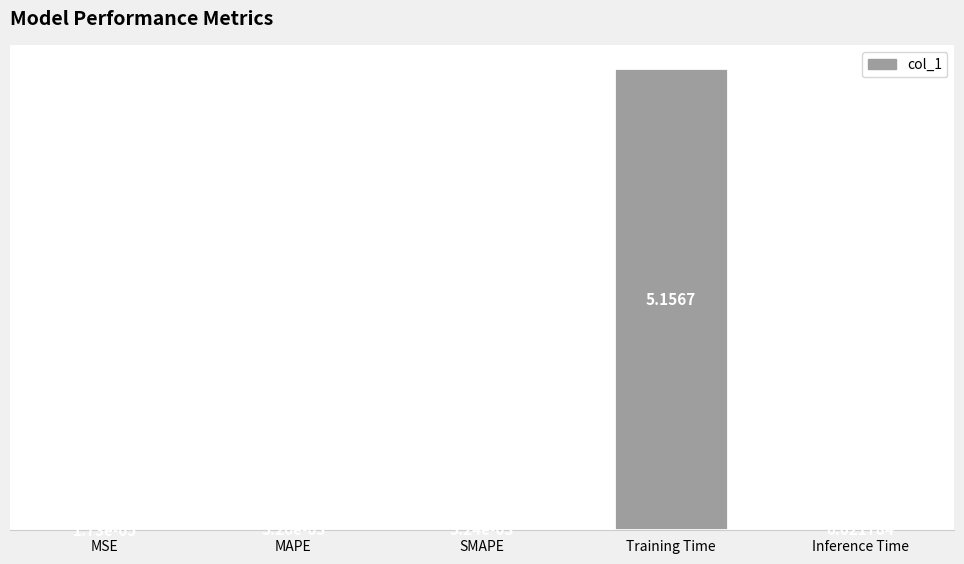

At which label is the value closest to 2?

Inference Time